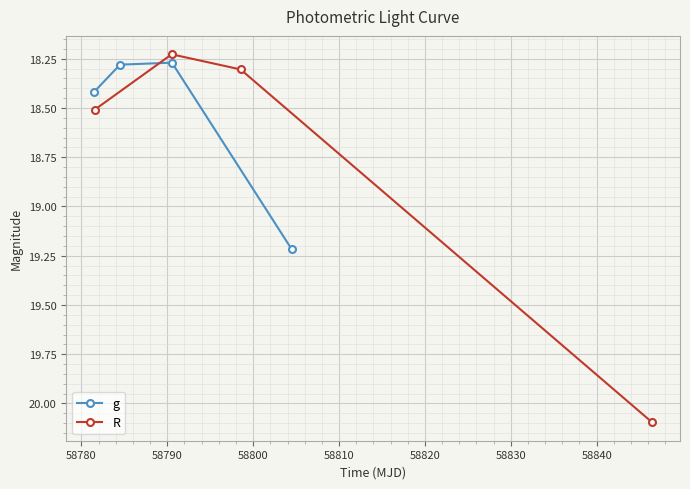

Read the R value at 58790.

18.3